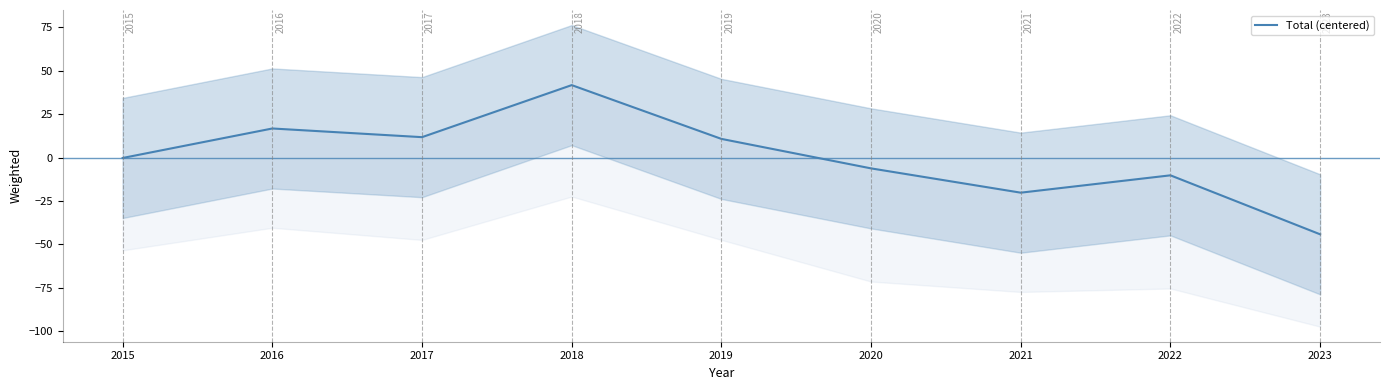

Reading right to left, list all the values displayed in this chart.

2023=-44.2	2022=-10.2	2021=-20.2	2020=-6.2	2019=10.8	2018=41.8	2017=11.8	2016=16.8	2015=-0.2